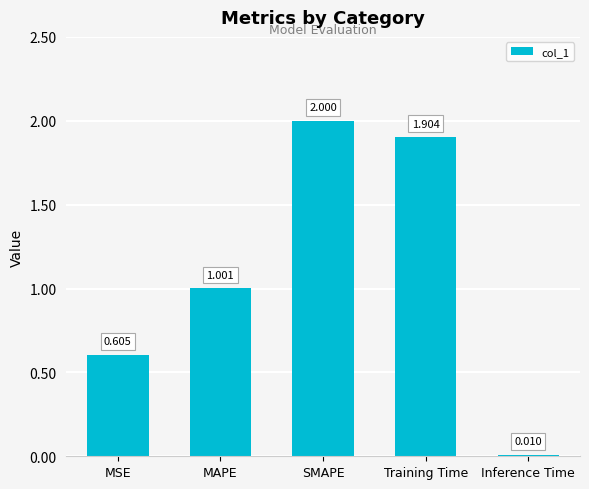

Are the bars grouped side by side (vs. stacked)?

No